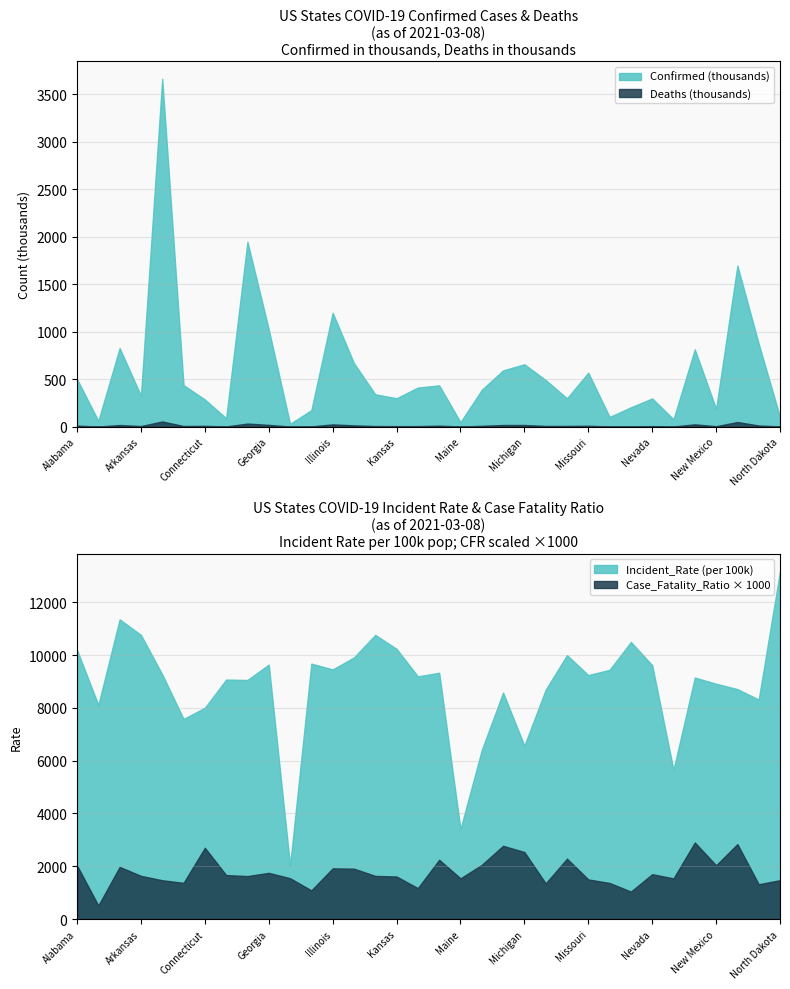

Reading right to left, transcribe all the data shown in this chart.

Confirmed: North Dakota=100391.0	North Carolina=872176.0	New York=1694651.0	New Mexico=186922.0	New Jersey=812609.0	New Hampshire=76861.0	Nevada=296190.0	Nebraska=203026.0	Montana=100914.0	Missouri=567217.0	Mississippi=297581.0	Minnesota=490011.0	Michigan=656072.0	Massachusetts=591356.0	Maryland=387319.0	Maine=45794.0	Louisiana=433785.0	Kentucky=410709.0	Kansas=298188.0	Iowa=339672.0	Indiana=667262.0	Illinois=1198335.0	Idaho=172931.0	Hawaii=28746.0	Georgia=1023487.0	Florida=1944995.0	Delaware=88354.0	Connecticut=285330.0	Colorado=436612.0	California=3660780.0	Arkansas=324818.0	Arizona=826454.0	Alaska=59335.0	Alabama=499819.0
Deaths: North Dakota=1479.0	North Carolina=11502.0	New York=48133.0	New Mexico=3808.0	New Jersey=23574.0	New Hampshire=1184.0	Nevada=5037.0	Nebraska=2113.0	Montana=1381.0	Missouri=8514.0	Mississippi=6808.0	Minnesota=6618.0	Michigan=16658.0	Massachusetts=16417.0	Maryland=7955.0	Maine=706.0	Louisiana=9748.0	Kentucky=4819.0	Kansas=4806.0	Iowa=5558.0	Indiana=12737.0	Illinois=23015.0	Idaho=1879.0	Hawaii=445.0	Georgia=17906.0	Florida=31683.0	Delaware=1473.0	Connecticut=7704.0	Colorado=5990.0	California=53885.0	Arkansas=5319.0	Arizona=16328.0	Alaska=305.0	Alabama=10148.0
Incident_Rate: North Dakota=13173.6	North Carolina=8315.9	New York=8711.3	New Mexico=8914.5	New Jersey=9148.8	New Hampshire=5652.8	Nevada=9616.1	Nebraska=10495.5	Montana=9442.0	Missouri=9241.9	Mississippi=9998.9	Minnesota=8688.7	Michigan=6569.4	Massachusetts=8579.7	Maryland=6406.5	Maine=3406.8	Louisiana=9331.1	Kentucky=9192.9	Kansas=10235.4	Iowa=10765.9	Indiana=9911.5	Illinois=9456.7	Idaho=9676.8	Hawaii=2030.3	Georgia=9639.7	Florida=9055.9	Delaware=9073.5	Connecticut=8003.0	Colorado=7581.7	California=9268.9	Arkansas=10763.4	Arizona=11354.4	Alaska=8110.9	Alabama=10193.8
Case_Fatality_Ratio: North Dakota=1.5	North Carolina=1.3	New York=2.8	New Mexico=2.0	New Jersey=2.9	New Hampshire=1.5	Nevada=1.7	Nebraska=1.0	Montana=1.4	Missouri=1.5	Mississippi=2.3	Minnesota=1.4	Michigan=2.5	Massachusetts=2.8	Maryland=2.1	Maine=1.5	Louisiana=2.2	Kentucky=1.2	Kansas=1.6	Iowa=1.6	Indiana=1.9	Illinois=1.9	Idaho=1.1	Hawaii=1.5	Georgia=1.8	Florida=1.6	Delaware=1.7	Connecticut=2.7	Colorado=1.4	California=1.5	Arkansas=1.6	Arizona=2.0	Alaska=0.5	Alabama=2.0